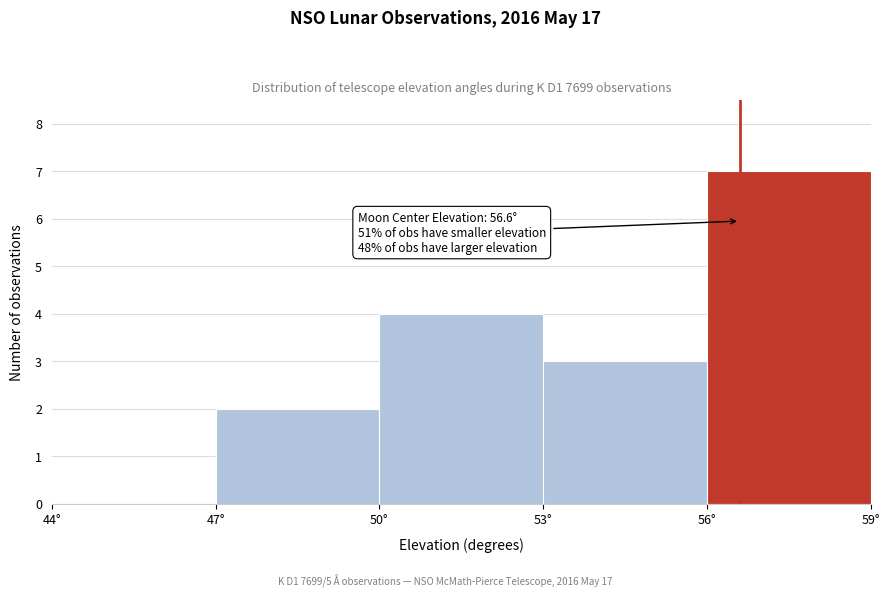

Over which range of the x-axis is the bar tallest?

56 to 59